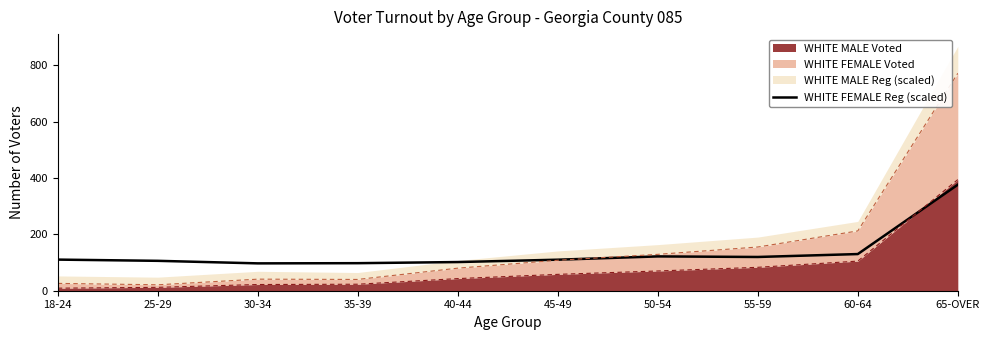

How many values exceed 110?

5